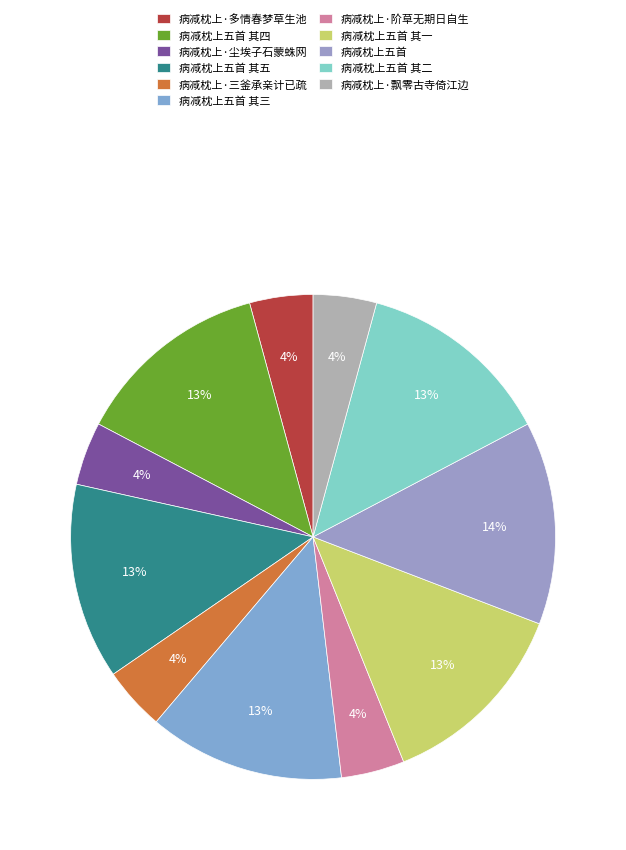

True or false: 病减枕上·三釜承亲计已疏 accounts for 4% of the total.

True